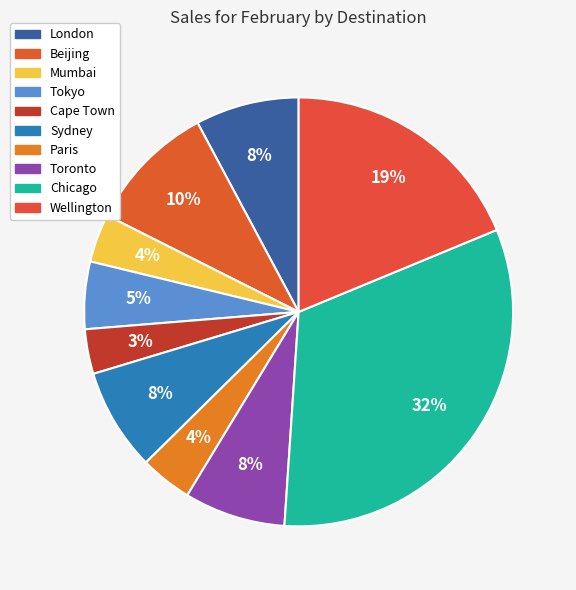

Count the number of slices in the pie.

10